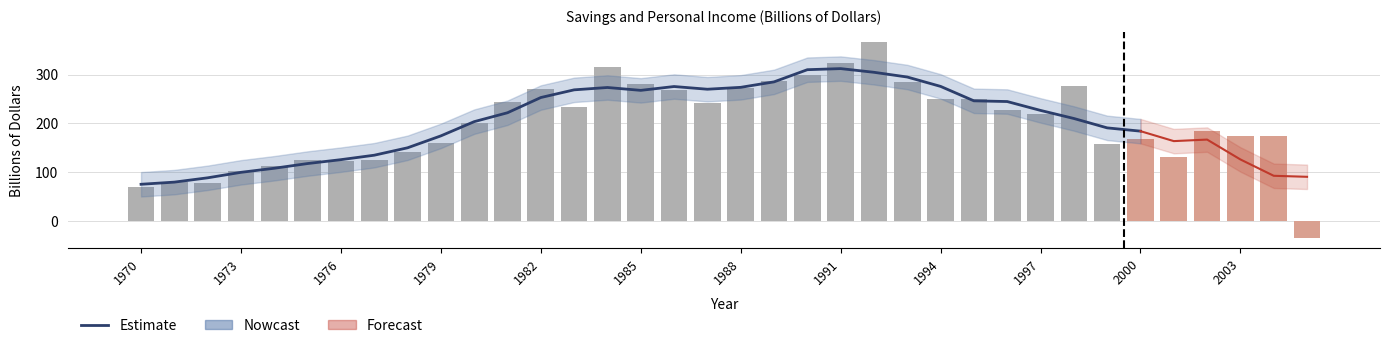

Rank the categories by value from lowest to highest.

2005, 1970, 1972, 1971, 1973, 1974, 1976, 1977, 1975, 2001, 1978, 1999, 1979, 2000, 2004, 2003, 2002, 1980, 1997, 1996, 1983, 1987, 1981, 1994, 1995, 1986, 1982, 1988, 1998, 1985, 1993, 1989, 1990, 1984, 1991, 1992